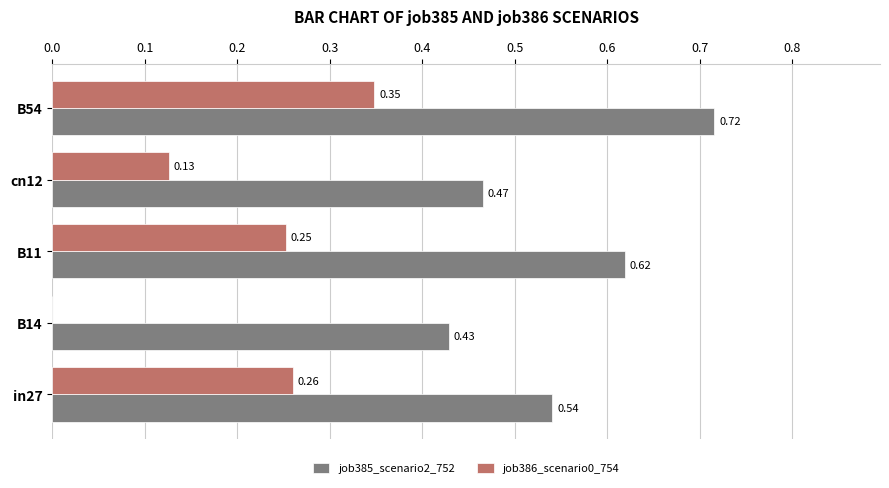

What are all the series names shown in the legend?

job385_scenario2_752, job386_scenario0_754